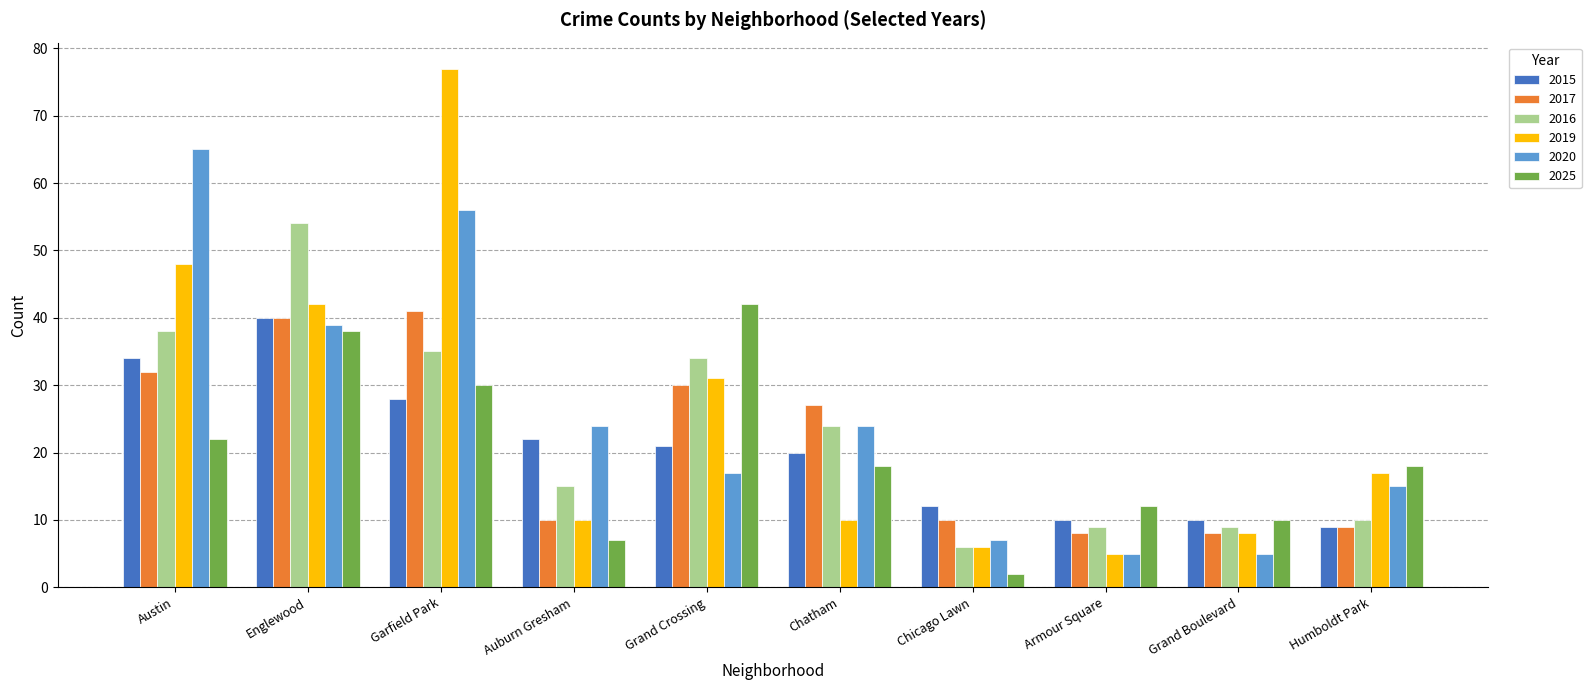

At which category is the sum across all series the highest?

Garfield Park